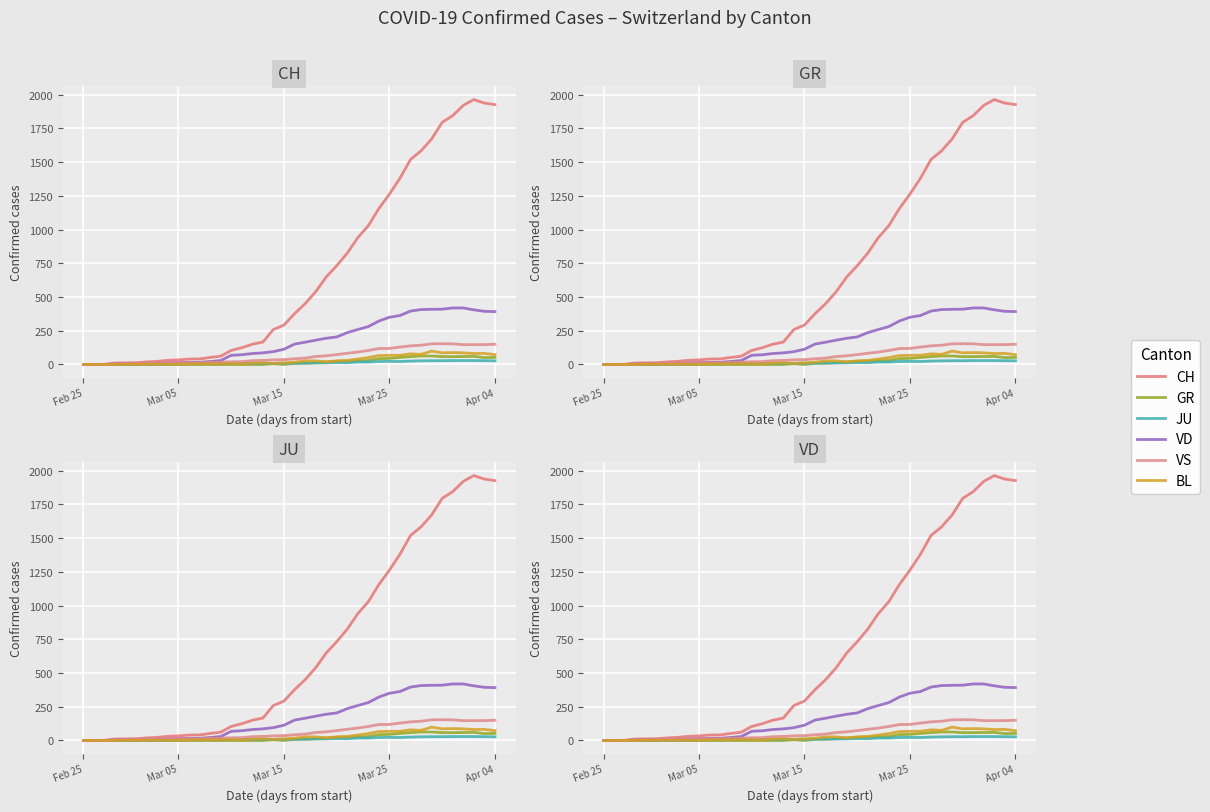

What is the value of the CH point at the 31st from the left?

1381